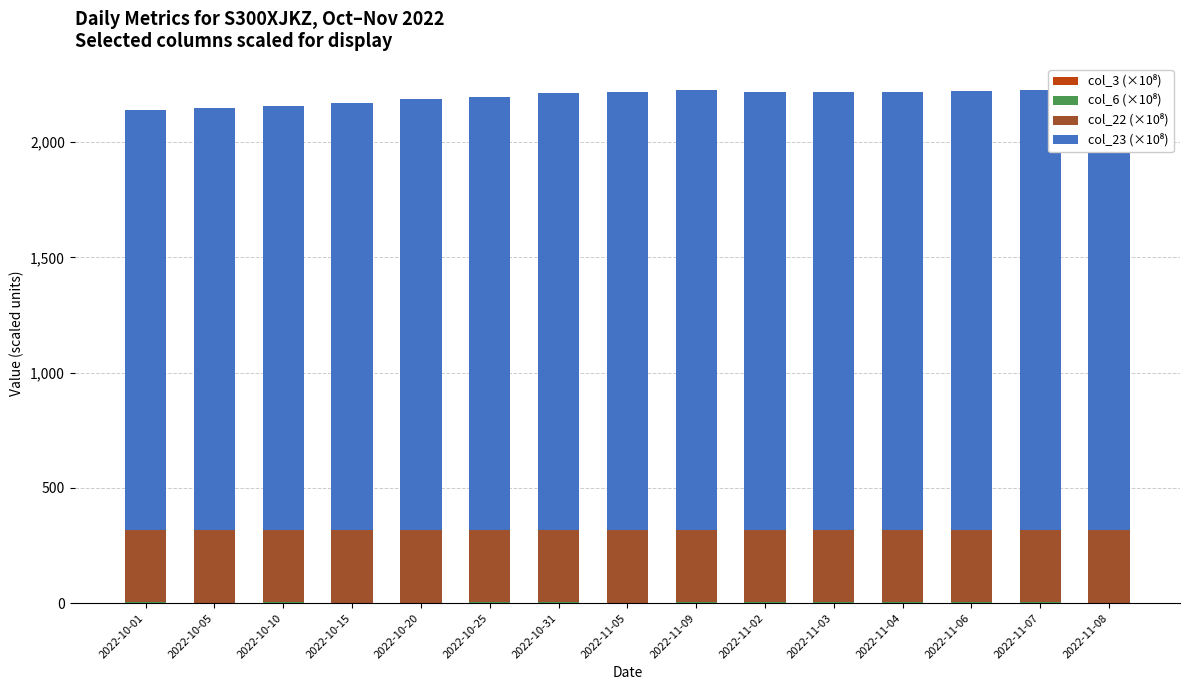

What is the total value across all series at 2022-11-04?

2218.9